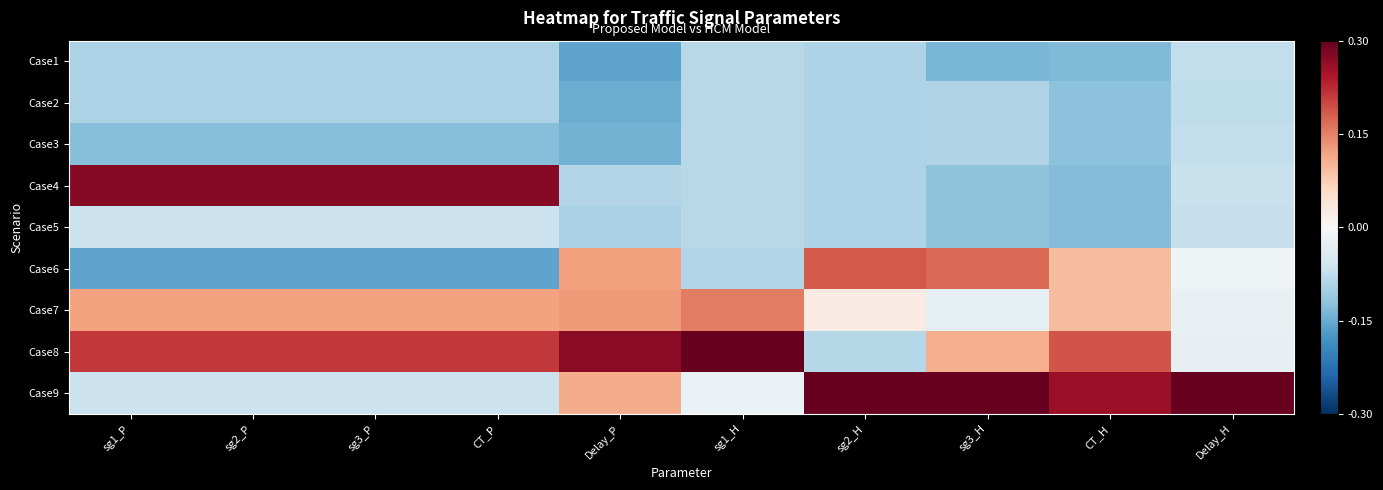

How many distinct data groups are displayed?

9